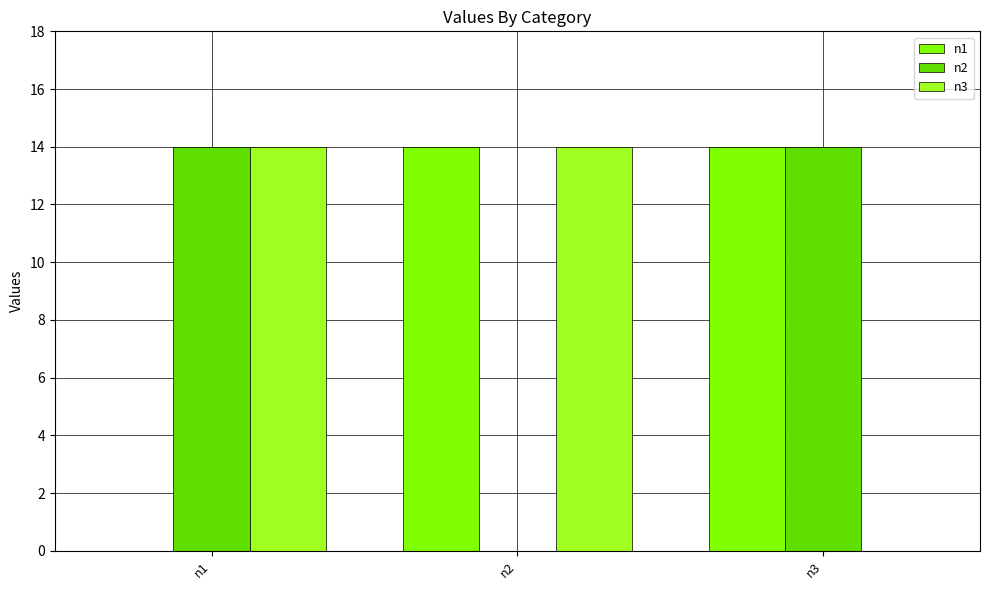

The value of n3 at n1 is 6. True or false?

False